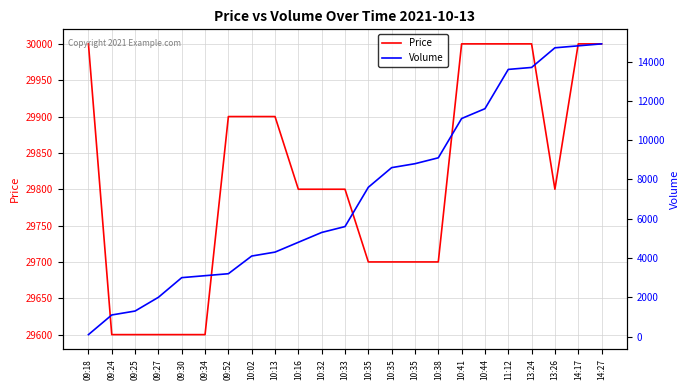

Which label corresponds to the smallest value in the chart?

09:18